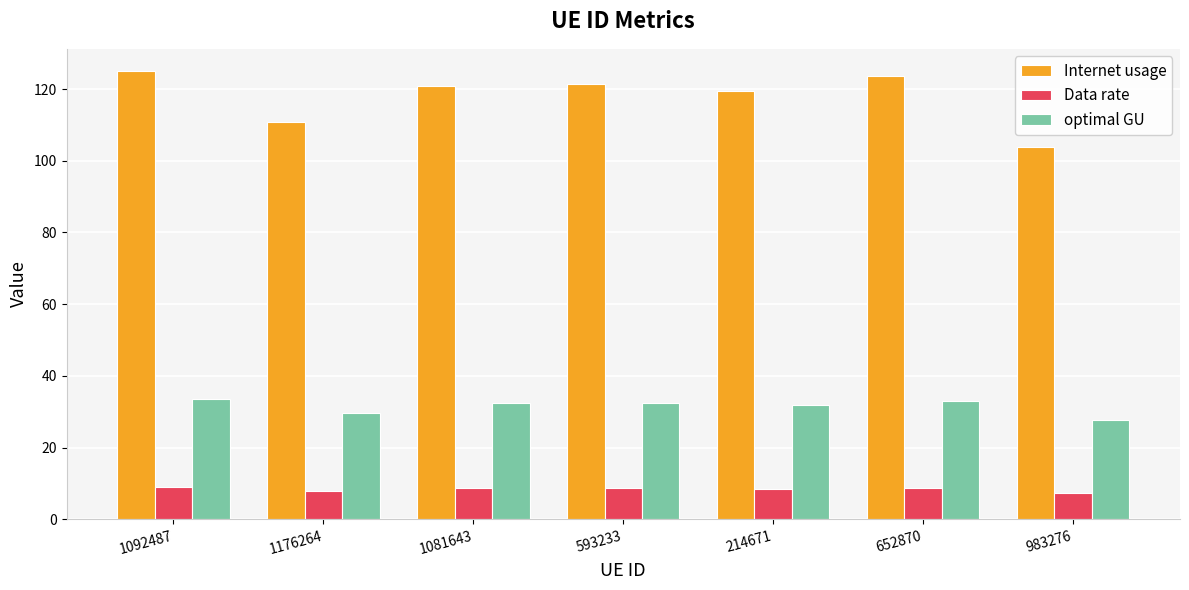

How many series are shown in this chart?

3